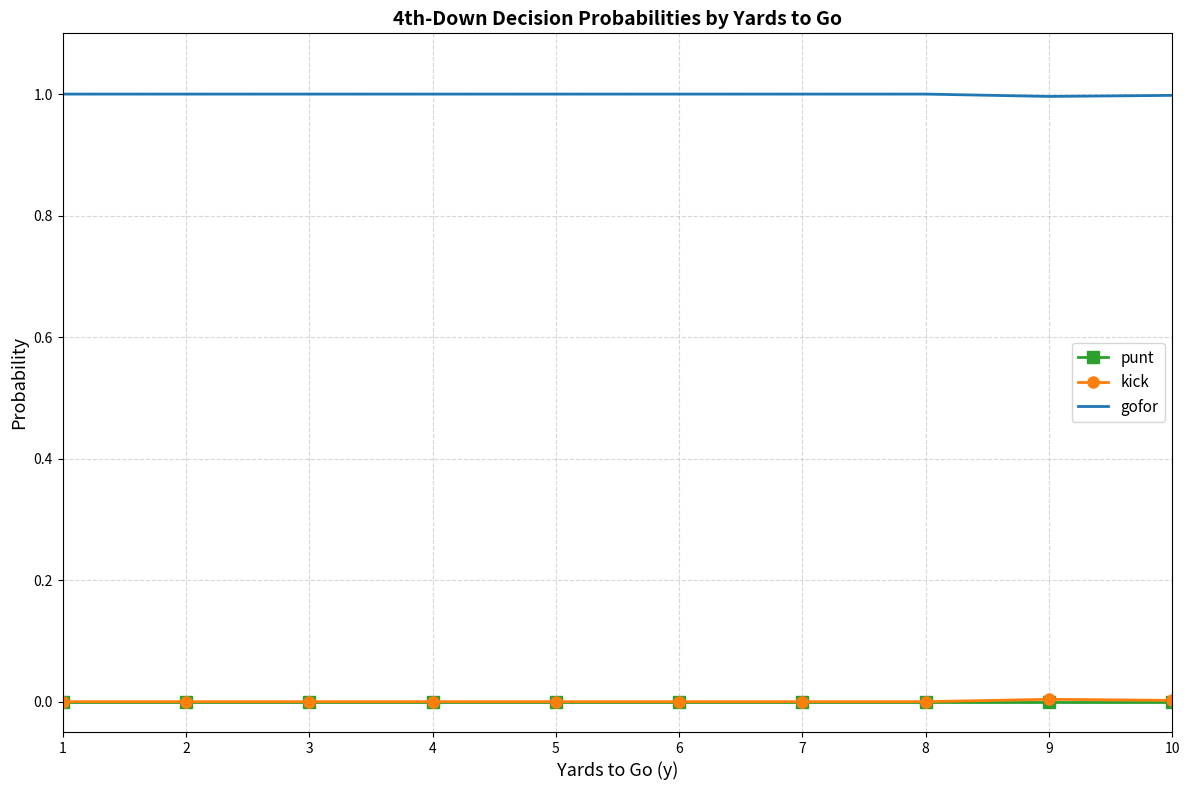

What is the difference between the highest and lowest values at 6?

1.0